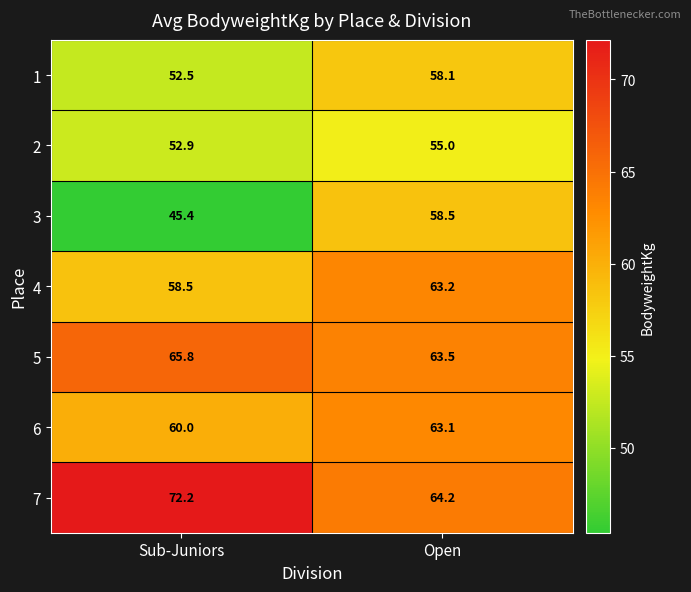

What is the average value of the 7 series?

68.2